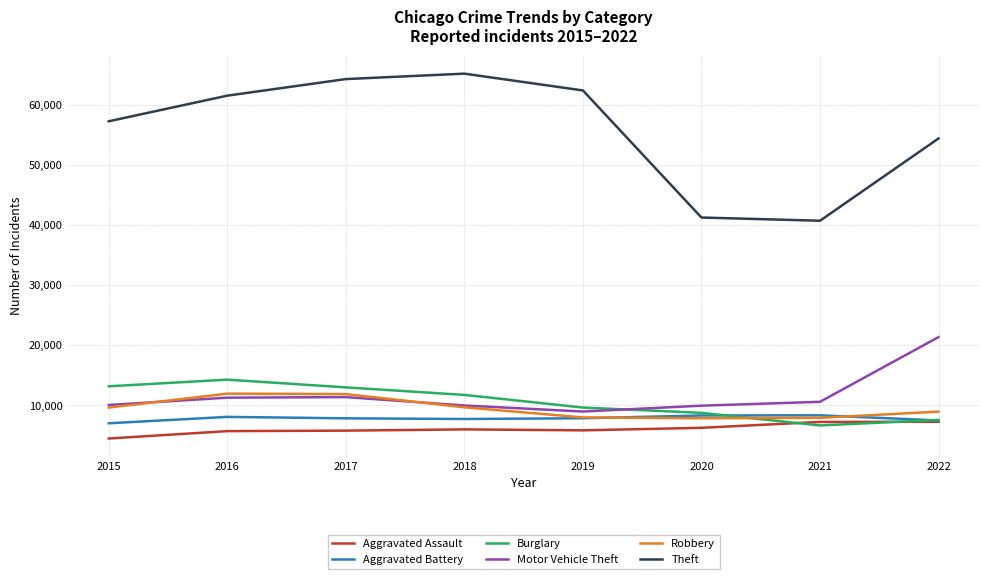

How many lines are shown in the chart?

6